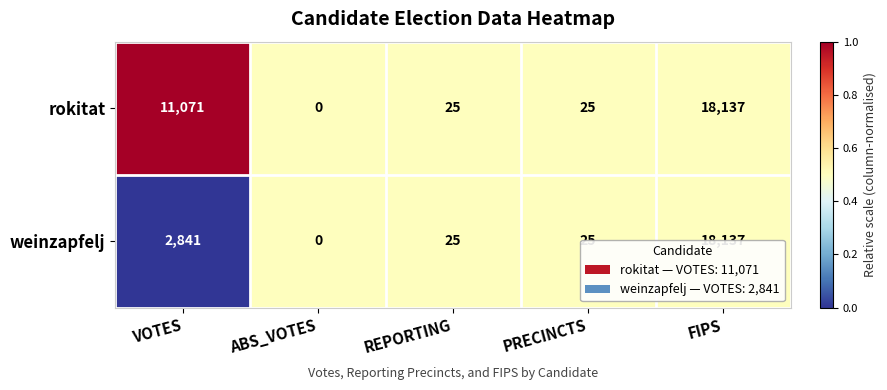

How many data points does each series have?

5